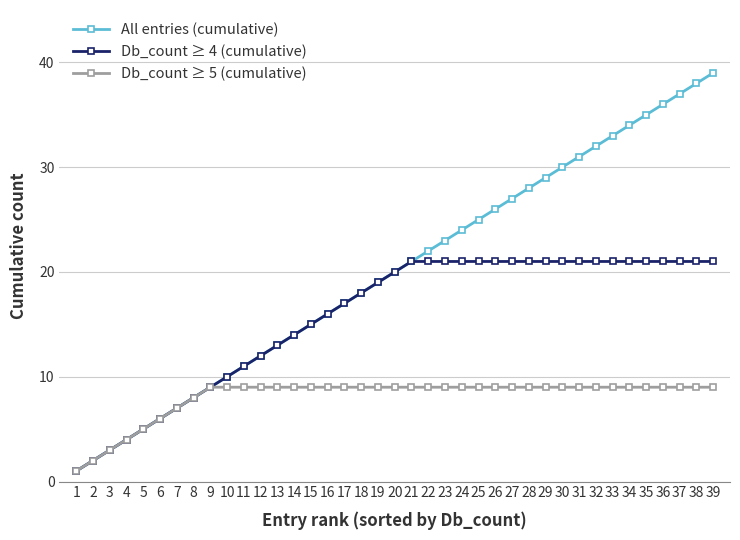

Reading left to right, what are all the values shown in this chart?

All entries (cumulative): 1=1	2=2	3=3	4=4	5=5	6=6	7=7	8=8	9=9	10=10	11=11	12=12	13=13	14=14	15=15	16=16	17=17	18=18	19=19	20=20	21=21	22=22	23=23	24=24	25=25	26=26	27=27	28=28	29=29	30=30	31=31	32=32	33=33	34=34	35=35	36=36	37=37	38=38	39=39
Db_count ≥ 4 (cumulative): 1=1	2=2	3=3	4=4	5=5	6=6	7=7	8=8	9=9	10=10	11=11	12=12	13=13	14=14	15=15	16=16	17=17	18=18	19=19	20=20	21=21	22=21	23=21	24=21	25=21	26=21	27=21	28=21	29=21	30=21	31=21	32=21	33=21	34=21	35=21	36=21	37=21	38=21	39=21
Db_count ≥ 5 (cumulative): 1=1	2=2	3=3	4=4	5=5	6=6	7=7	8=8	9=9	10=9	11=9	12=9	13=9	14=9	15=9	16=9	17=9	18=9	19=9	20=9	21=9	22=9	23=9	24=9	25=9	26=9	27=9	28=9	29=9	30=9	31=9	32=9	33=9	34=9	35=9	36=9	37=9	38=9	39=9